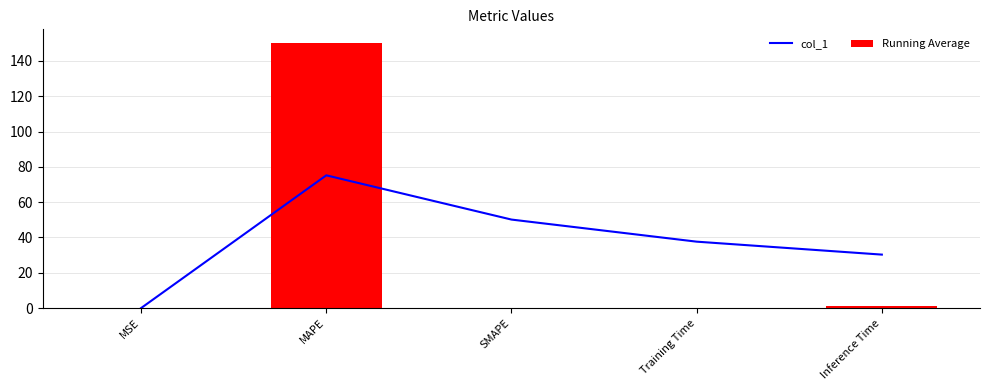

What is the label of the 3rd bar from the right?

SMAPE